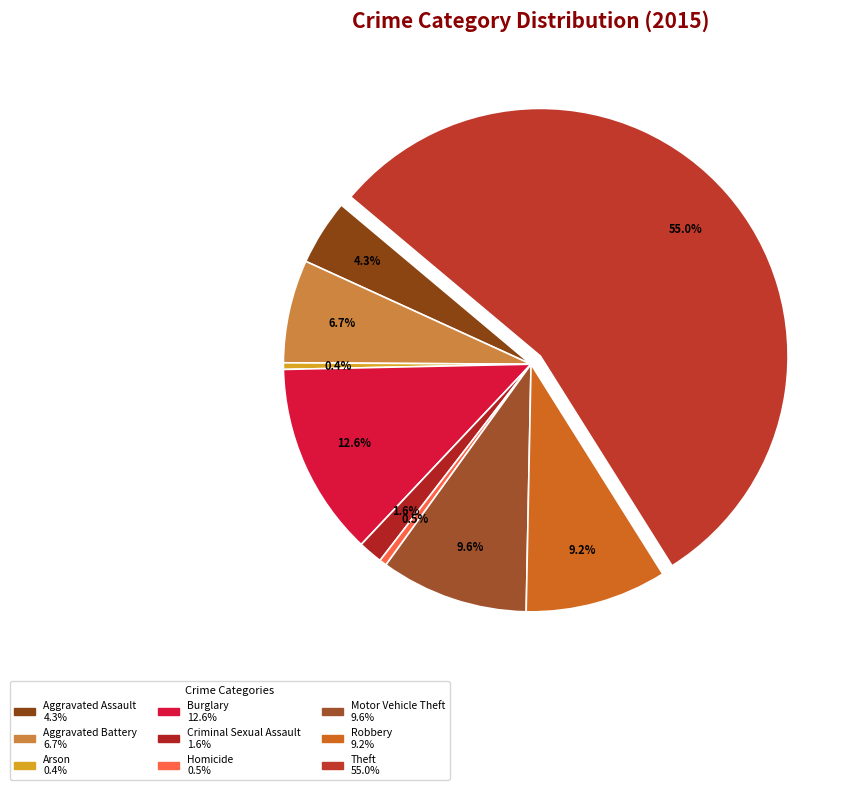

Does Robbery represent more than half of the total?

No